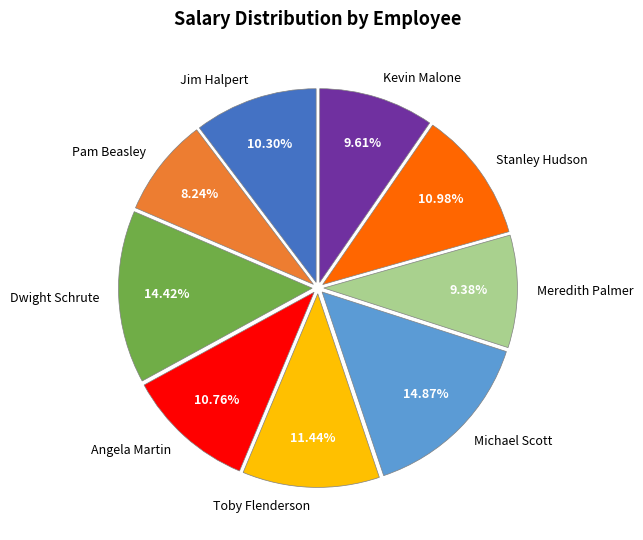

Does any single category account for the majority?

No